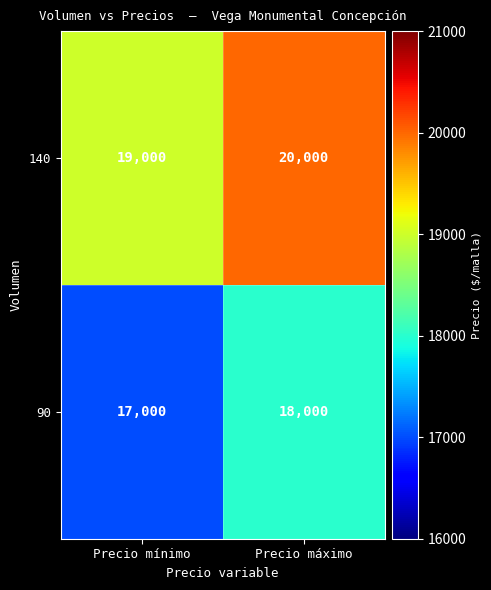

The value of 140 at Precio mínimo is 25849. True or false?

False